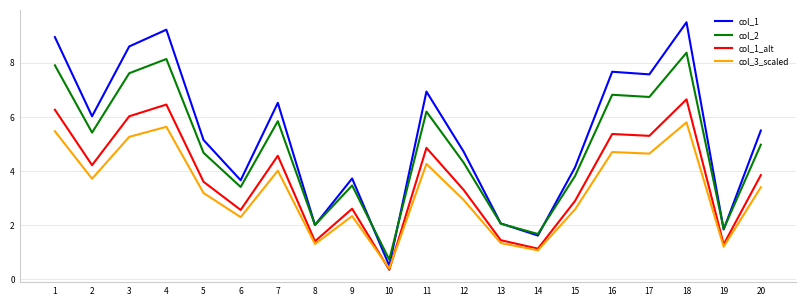

The value of col_1 at 7 is 6.5. True or false?

True